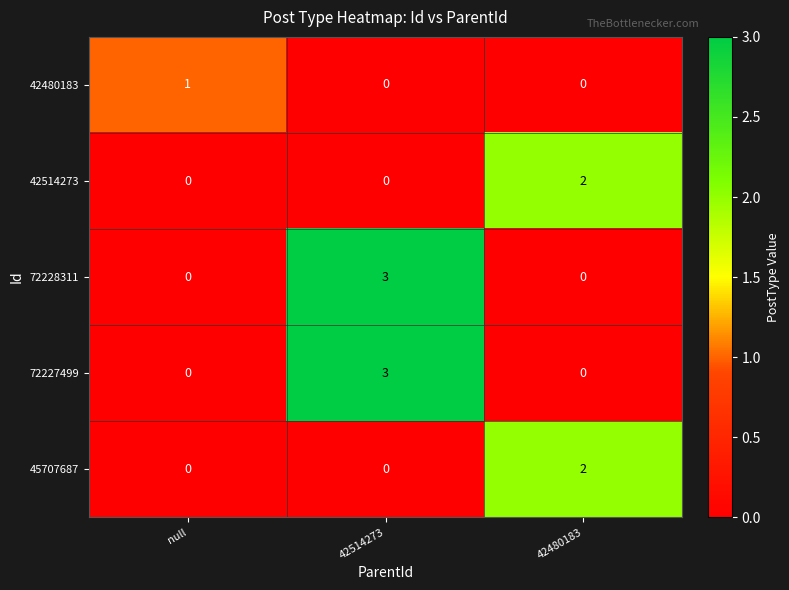

The 72228311 series shows 0 at null. True or false?

True